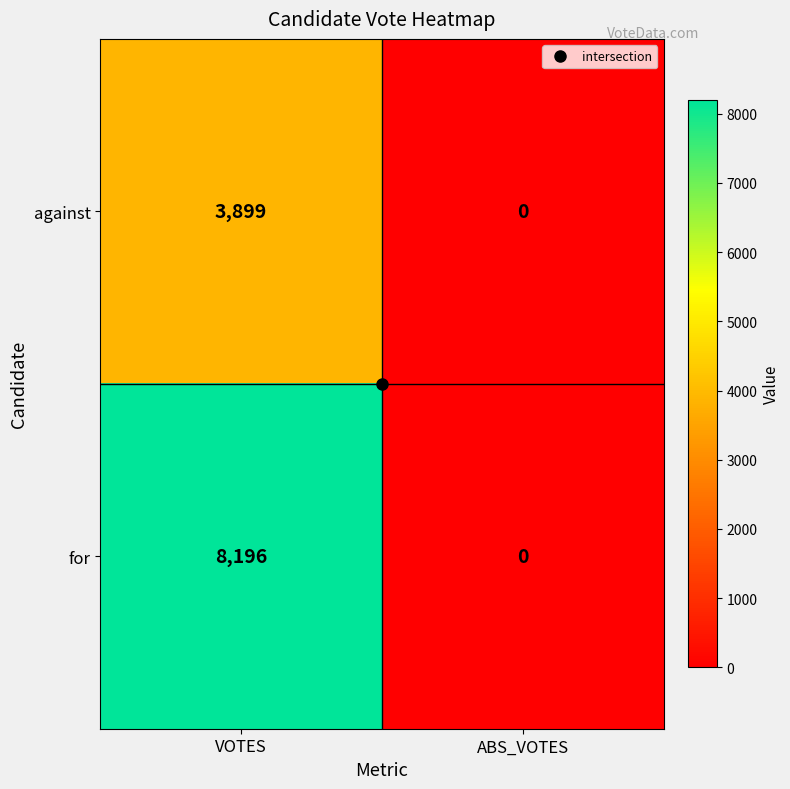

True or false: against has a value of 0 at ABS_VOTES.

True